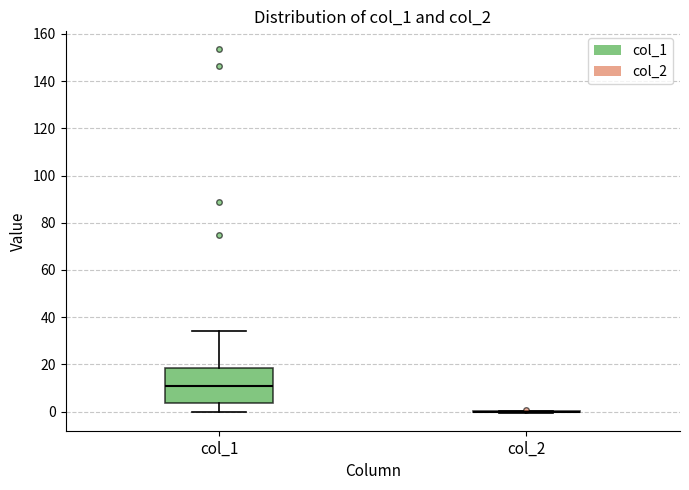

Reading left to right, read every box against the y-axis: the position of its median line, the range the box covers, and the ends of its whiskers. The values are not printed on the chart, so give them approximately, as read against the axis.

col_1: median 10, box 4 to 18, whiskers 0 to 34
col_2: box collapsed to a line at 0, whiskers 0 to 0